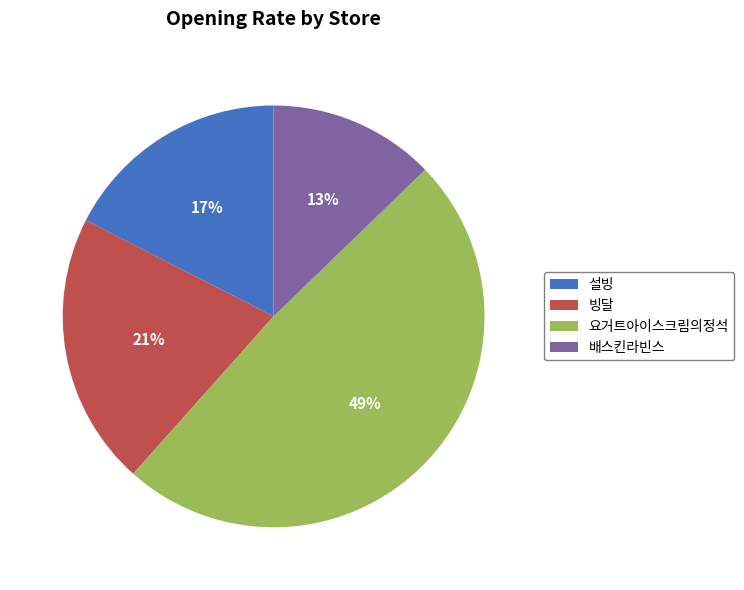

Does any single category account for the majority?

No